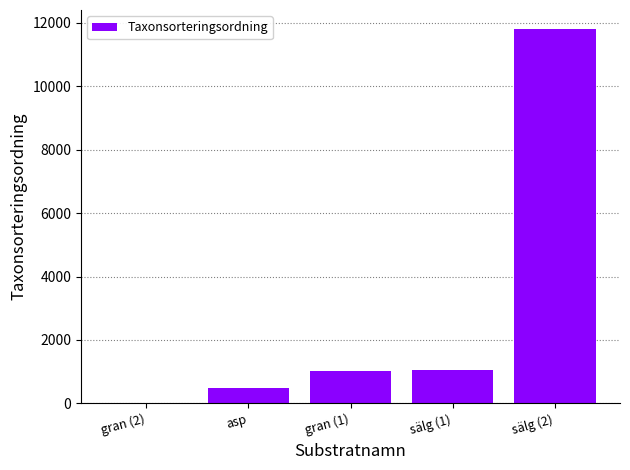

At which category does the chart reach its peak across all series?

sälg (2)